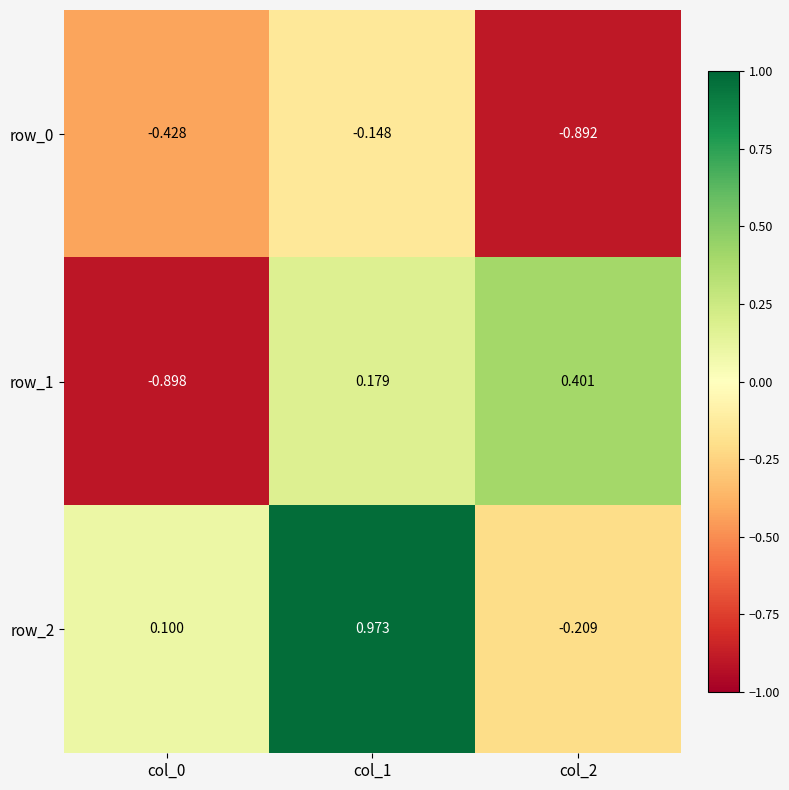

At which category is the sum across all series the highest?

col_1